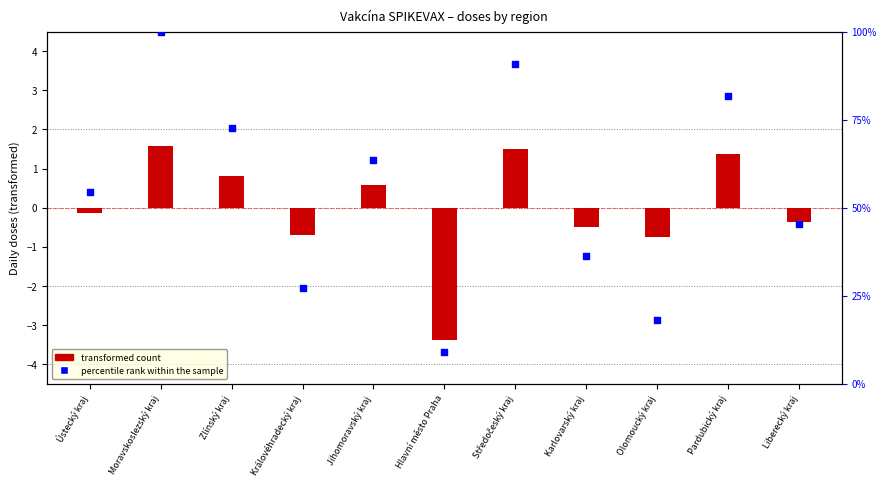

What are all the series names shown in the legend?

transformed count, percentile rank within the sample